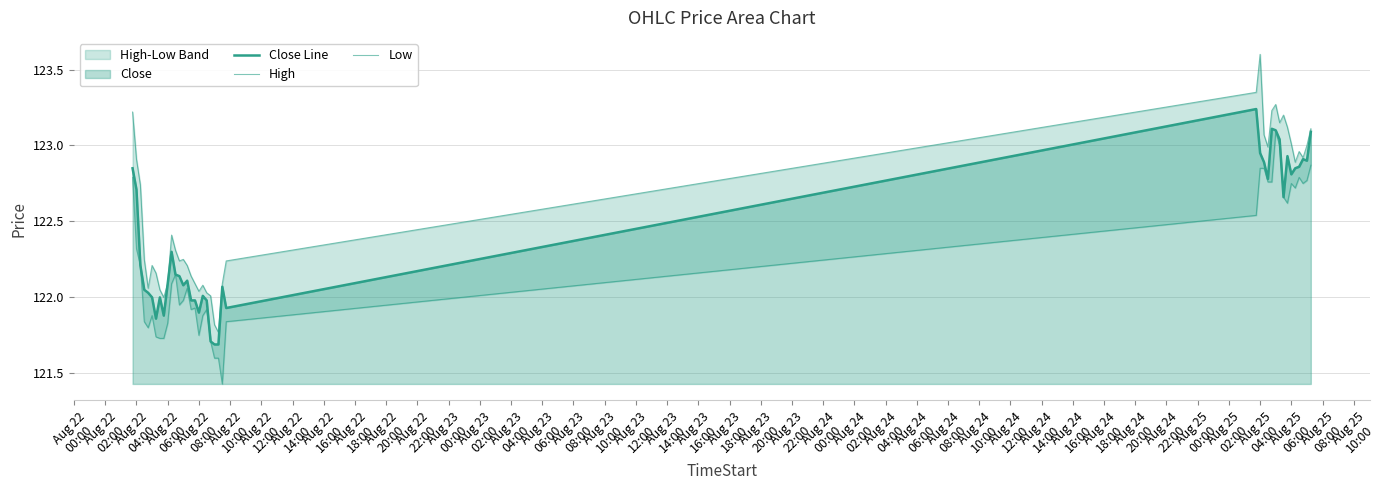

Reading left to right, extract all data points from this chart.

Close Line: 122.8	122.7	122.2	122.1	122.0	122.0	121.9	122.0	121.9	122.1	122.3	122.2	122.1	122.1	122.1	122.0	122.0	121.9	122.0	122.0	121.7	121.7	121.7	122.1	121.9	123.2	122.9	122.9	122.8	123.1	123.1	123.0	122.7	122.9	122.8	122.8	122.9	122.9	122.9	123.1
High: 123.2	122.9	122.7	122.2	122.1	122.2	122.2	122.1	122.0	122.1	122.4	122.3	122.2	122.2	122.2	122.1	122.1	122.0	122.1	122.0	122.0	121.8	121.8	122.1	122.2	123.3	123.6	123.1	123.0	123.2	123.3	123.2	123.2	123.1	123.0	122.9	123.0	122.9	123.0	123.1
Low: 122.8	122.3	122.2	121.8	121.8	121.9	121.7	121.7	121.7	121.8	122.1	122.2	121.9	122.0	122.1	121.9	121.9	121.8	121.9	121.9	121.7	121.6	121.6	121.4	121.8	122.5	122.8	122.8	122.8	122.8	123.1	123.0	122.7	122.6	122.8	122.7	122.8	122.8	122.8	122.9